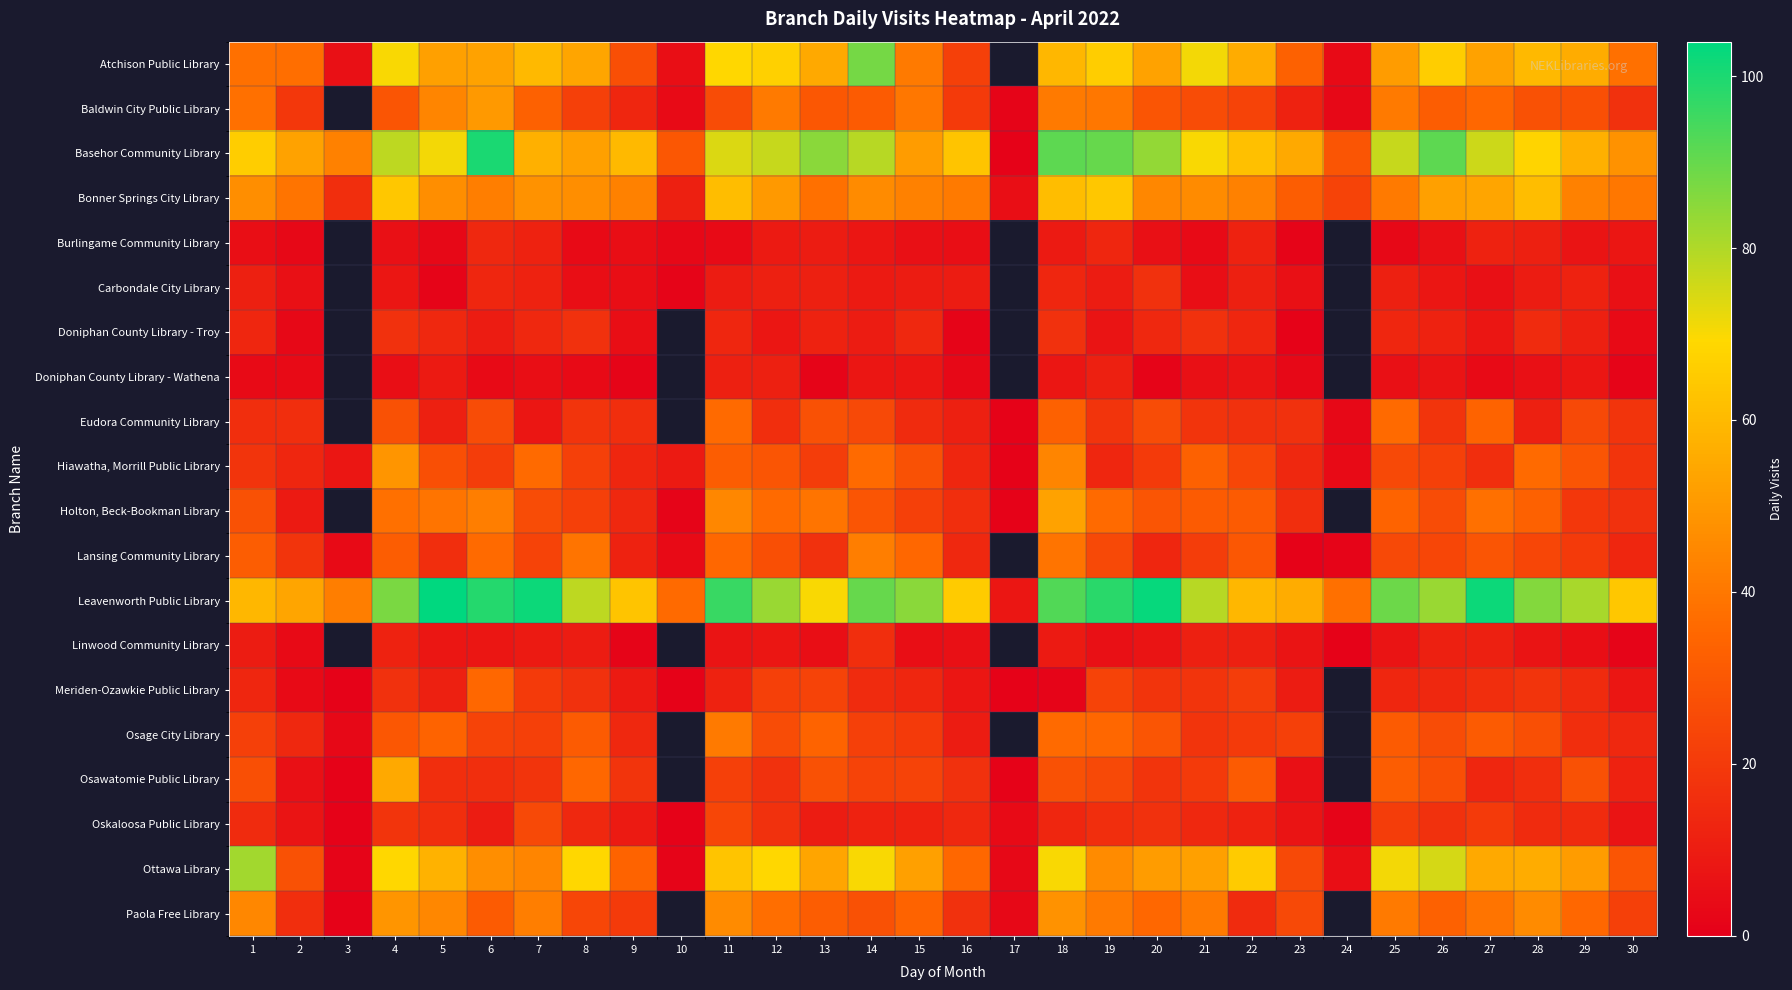

What is the difference between the second highest and minimum values in the Eudora Community Library series?

35.0